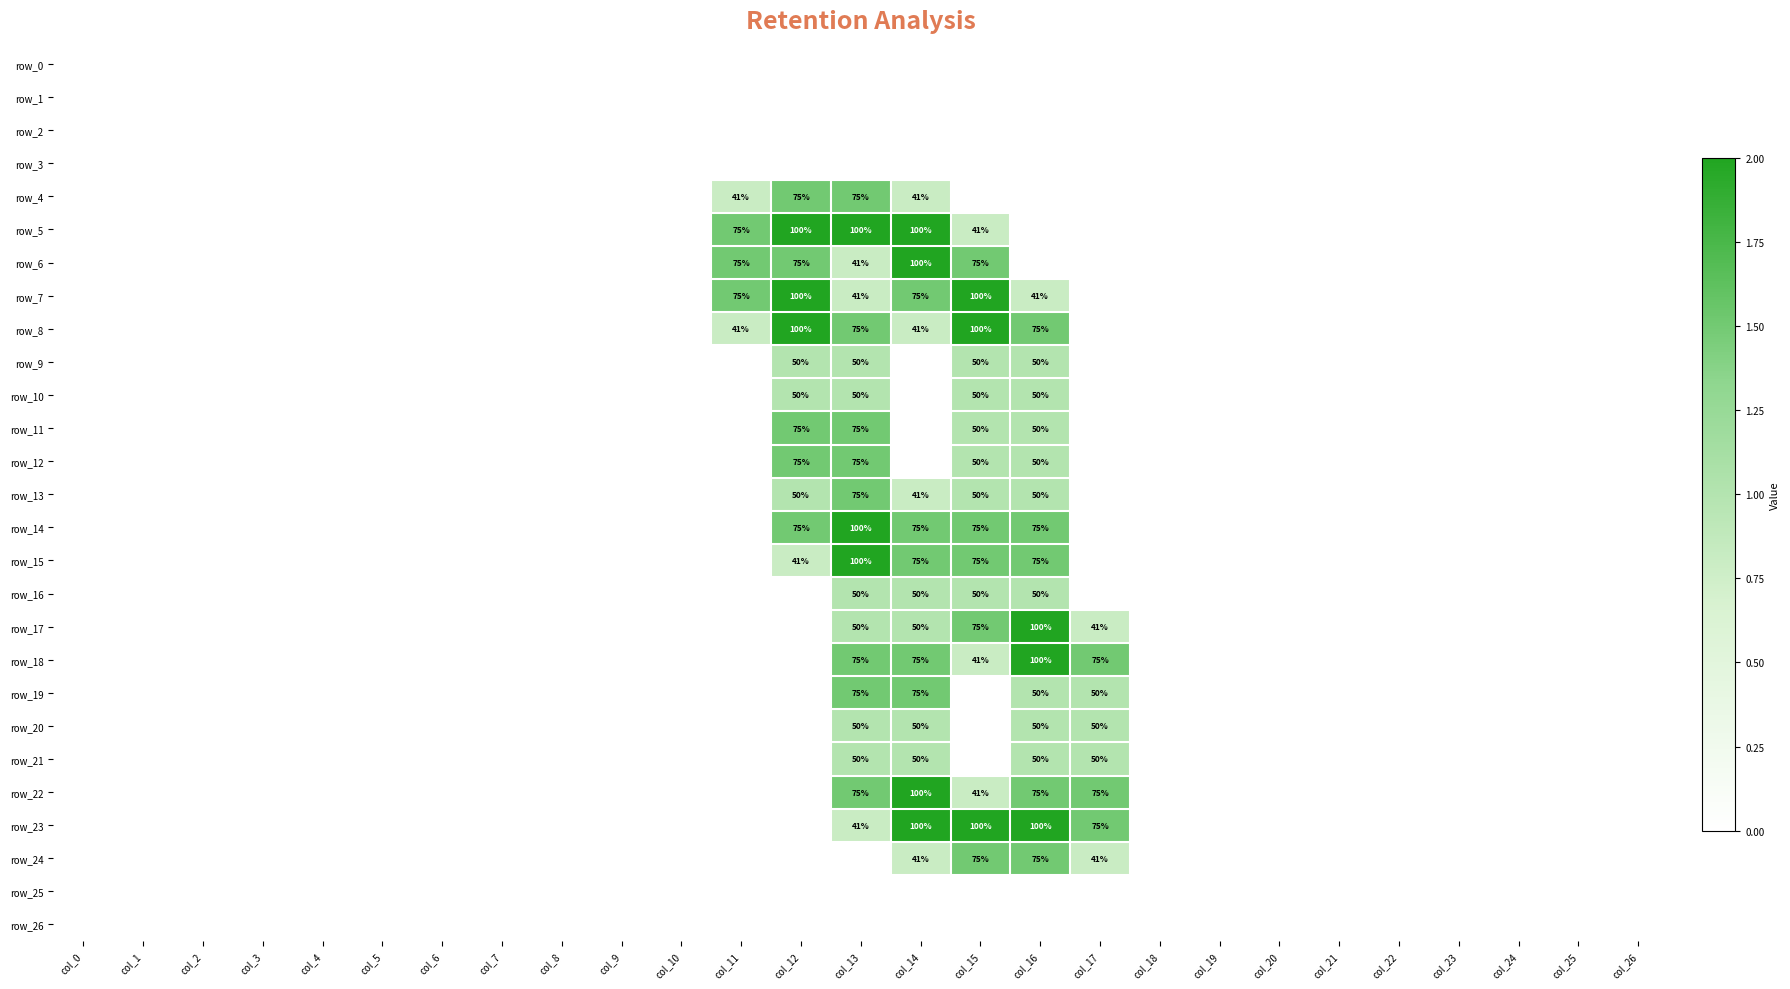

Which series has the largest range (max minus min)?

row_5